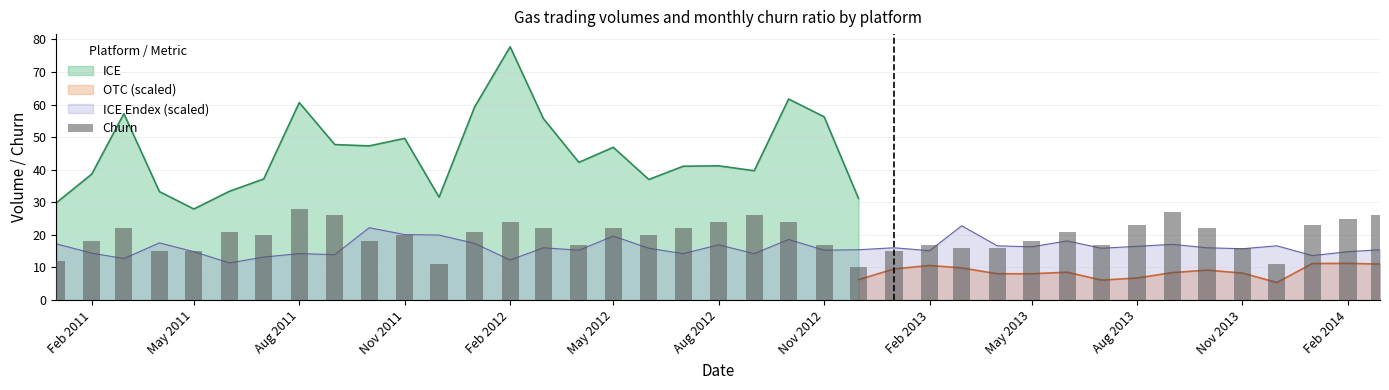

Which category has the lowest value in the ICE Endex series?

2011-06-01